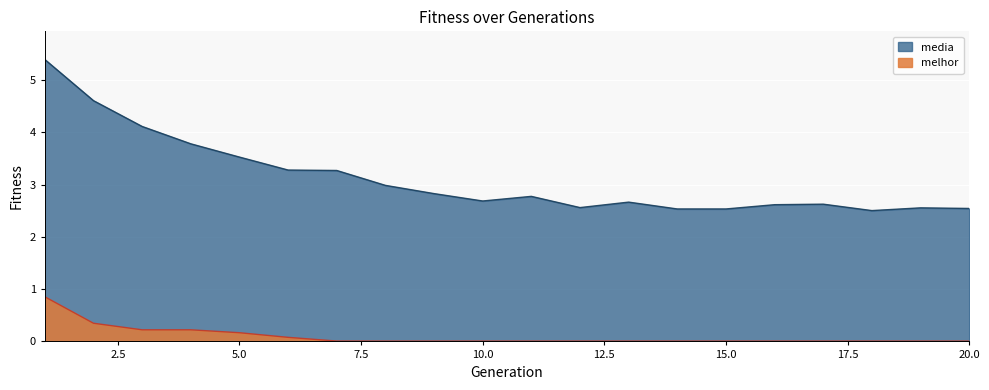

What is the maximum value for media?

5.4